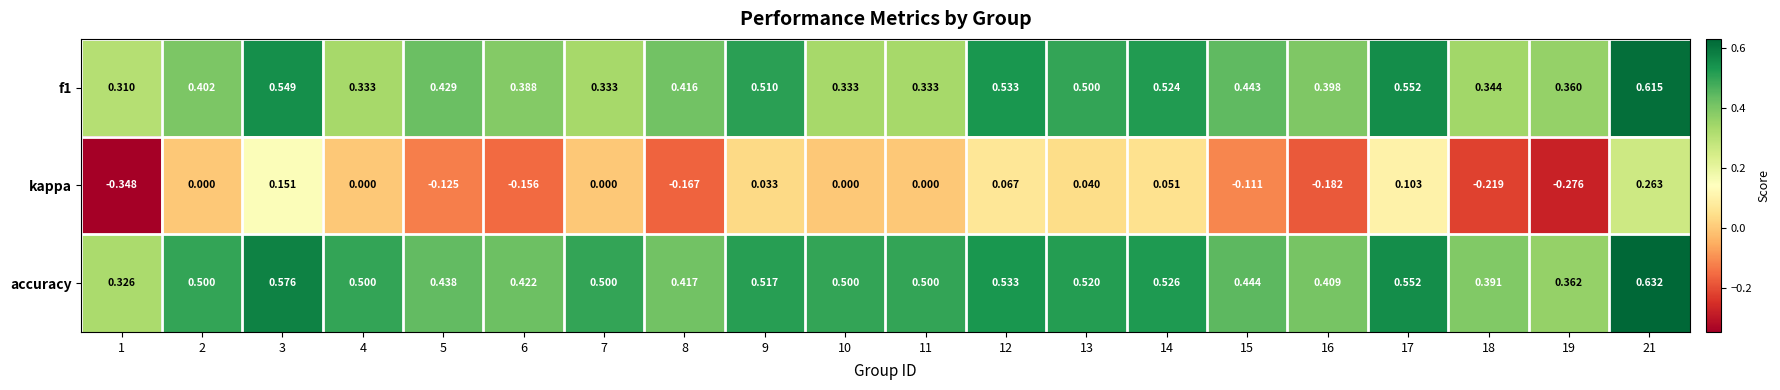

Between 5 and 8, which series saw the biggest shift?

kappa